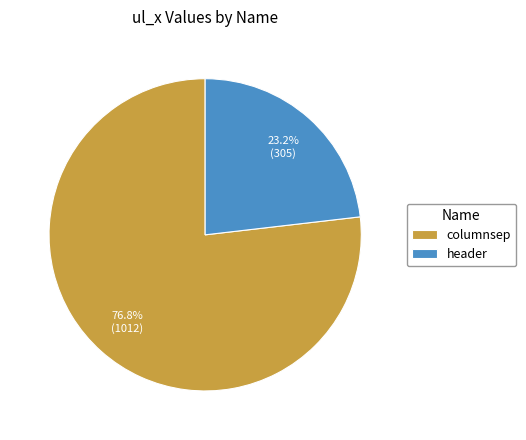

What is the ratio of the value at columnsep to the value at header?

3.3